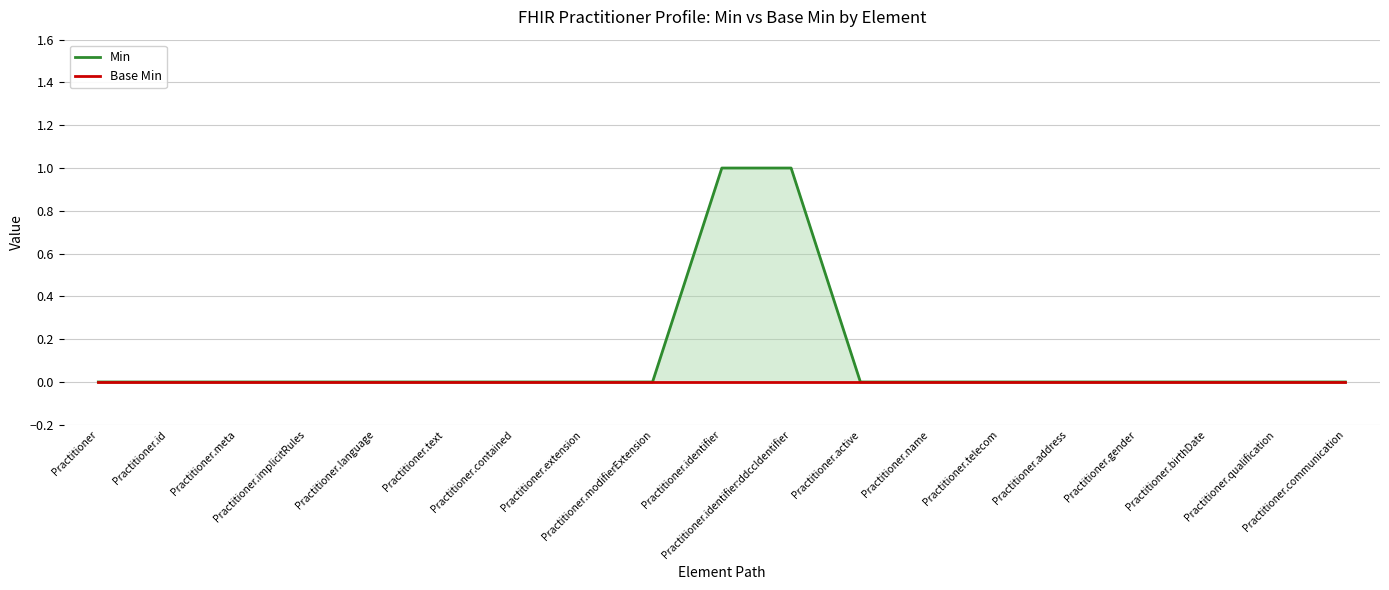

What is the label of the 14th point from the right?

Practitioner.text